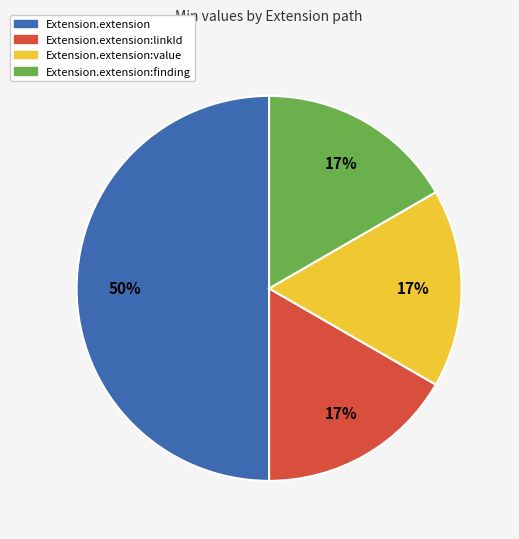

Count the number of slices in the pie.

4